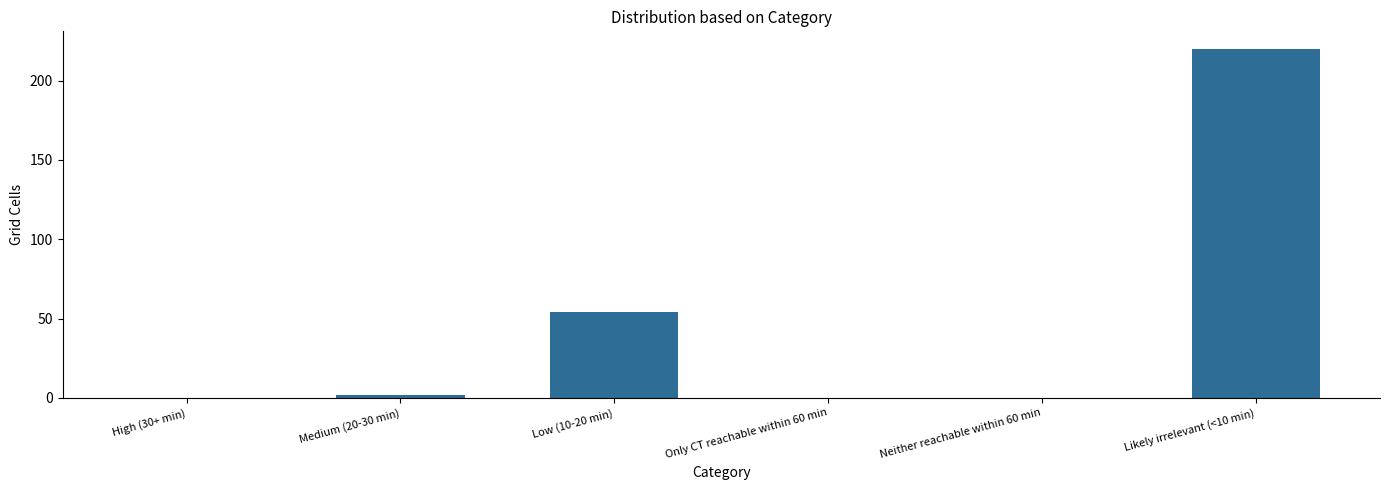

Reading left to right, transcribe all the data shown in this chart.

0	2	54	0	0	220